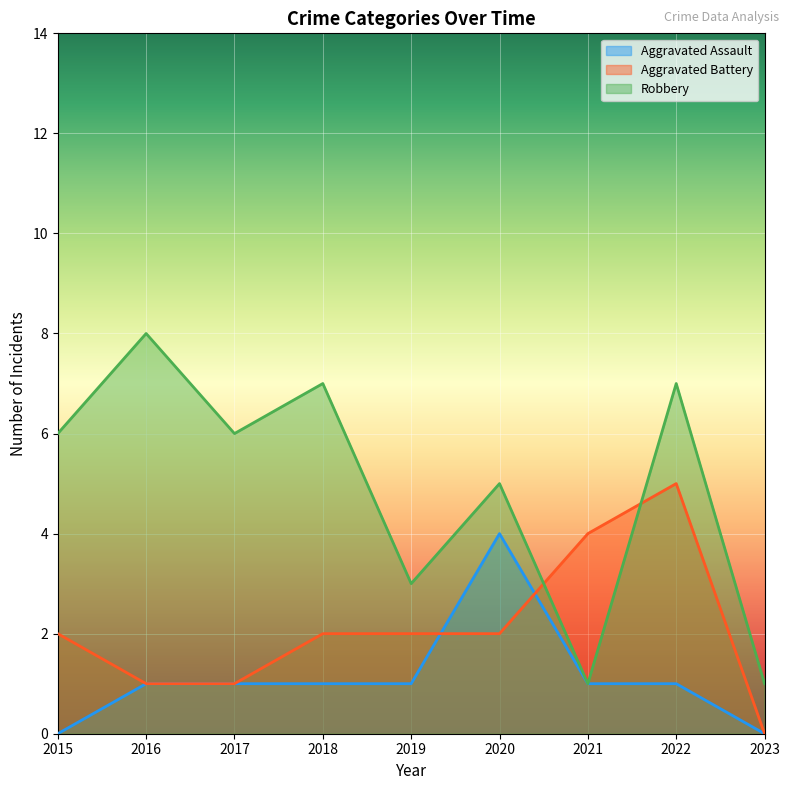

What is the total value across all series at 2015?

8